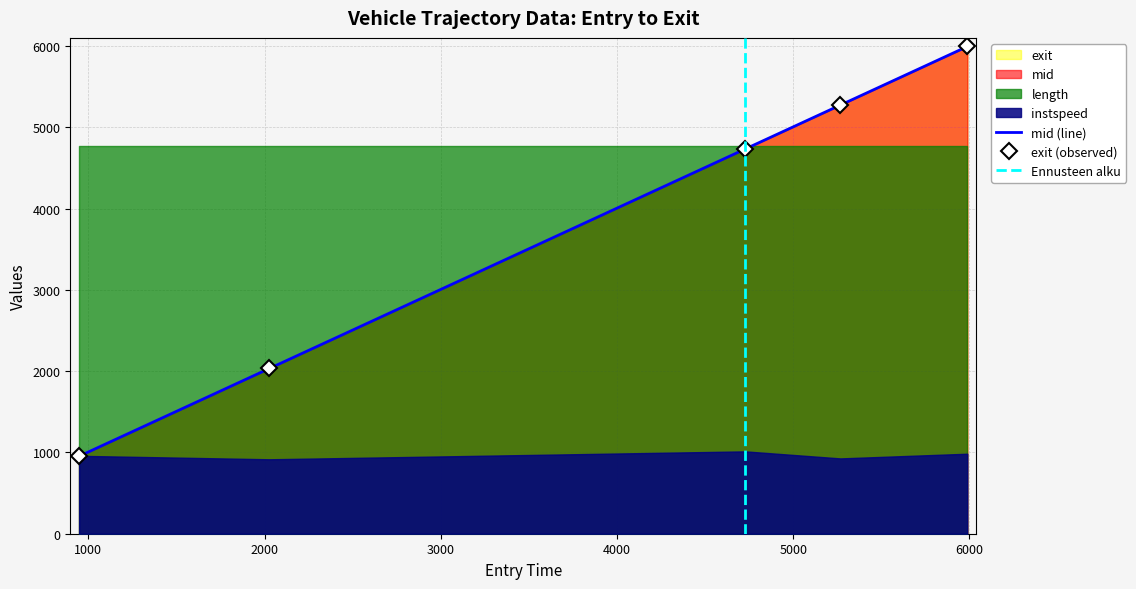

What is the minimum value for exit (observed)?

958.7